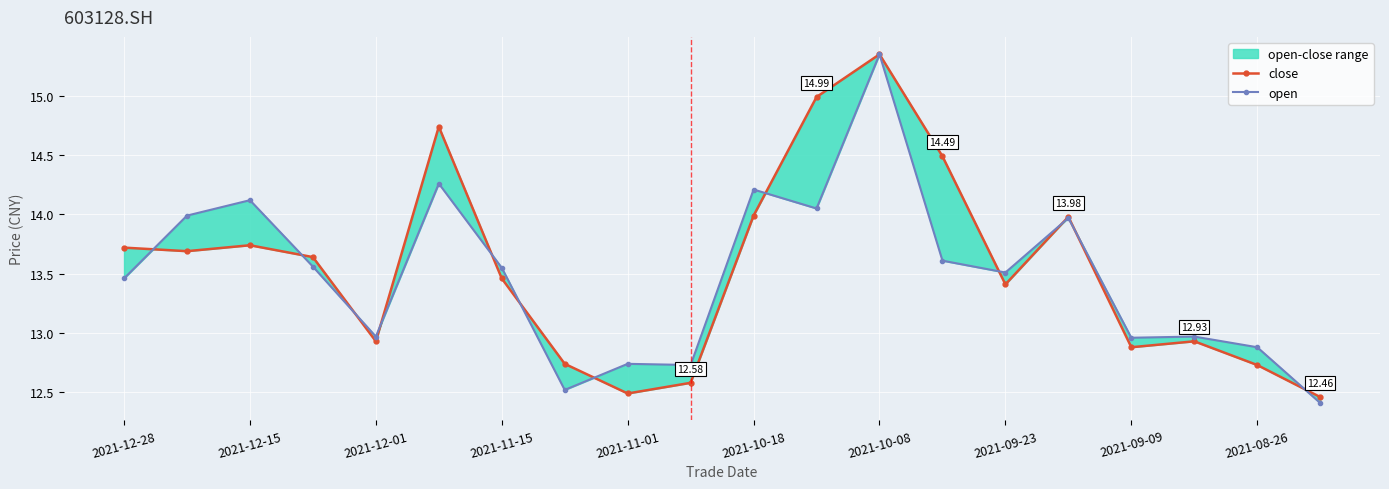

Which series ends up on top after the final intersection of open and close?

close